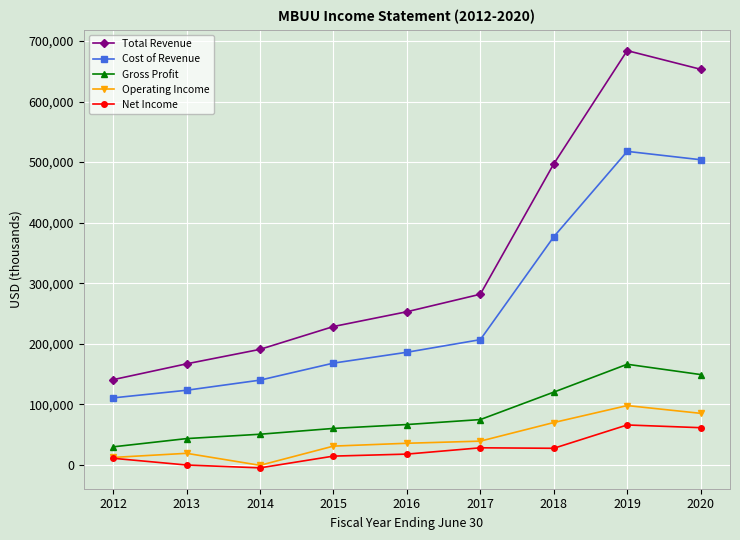

Where is the first local maximum for Cost of Revenue?

2019